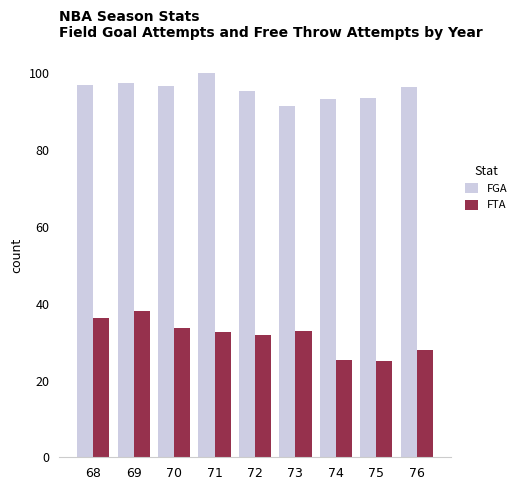

At which label is FTA closest to 31?

72